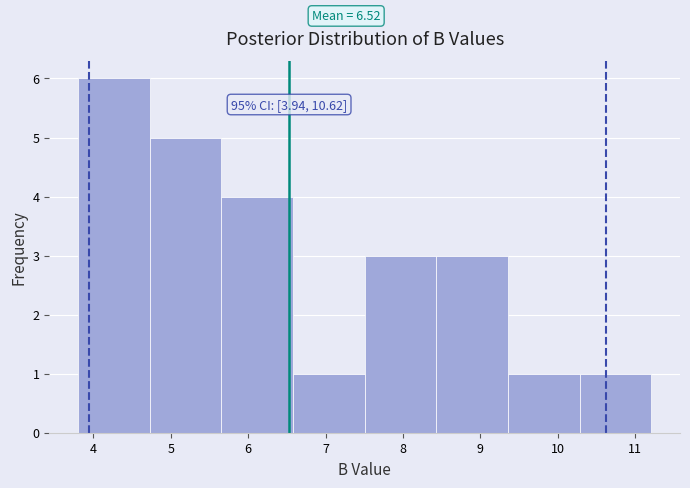

Over which range of the x-axis is the bar tallest?

3.8 to 4.7